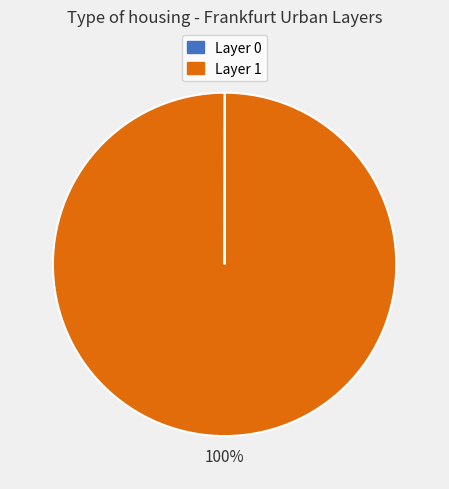

Is it true that Layer 1 is 93% of the pie?

False